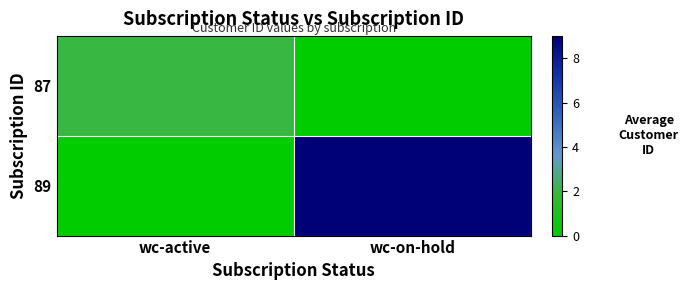

Reading left to right, what are all the values shown in this chart?

87: wc-active=2	wc-on-hold=0
89: wc-active=0	wc-on-hold=9